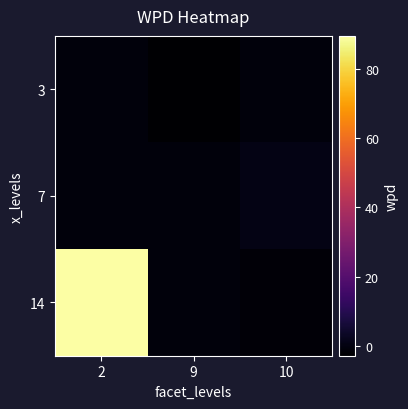

What is the smallest value displayed?

-2.8